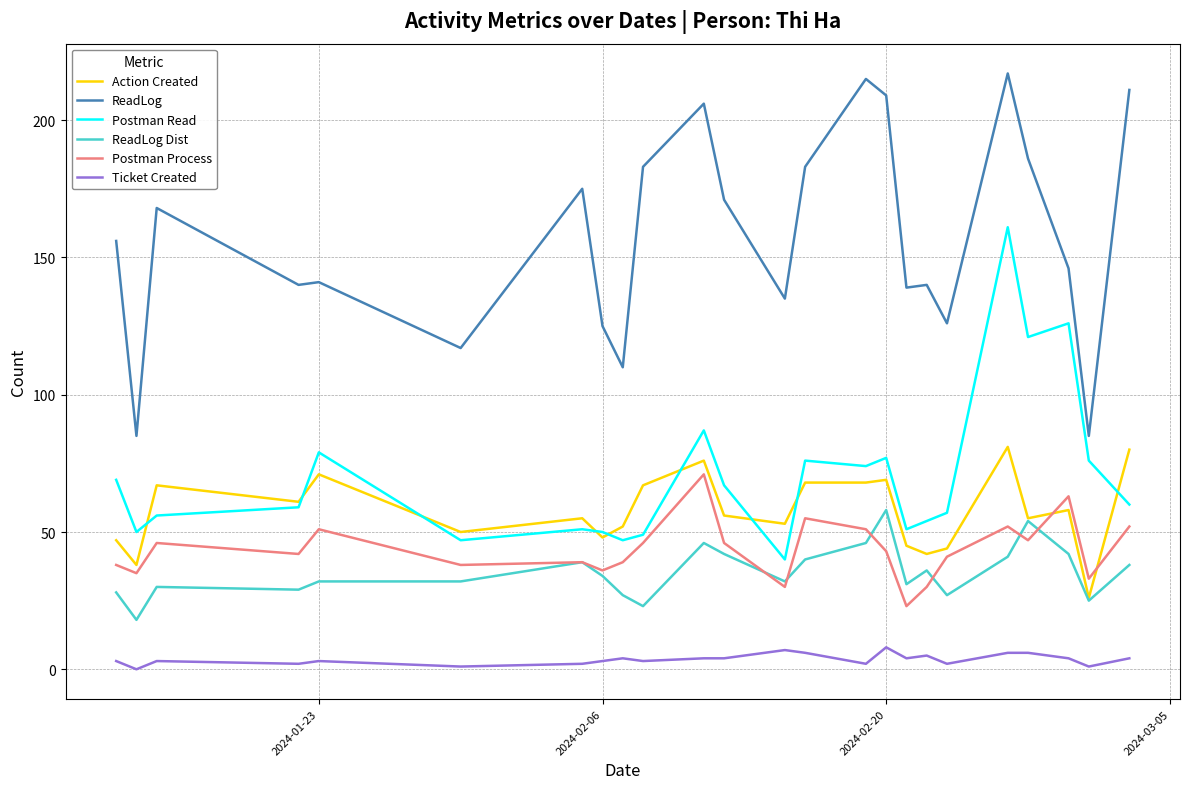

Which series has the largest total across all categories?

ReadLog